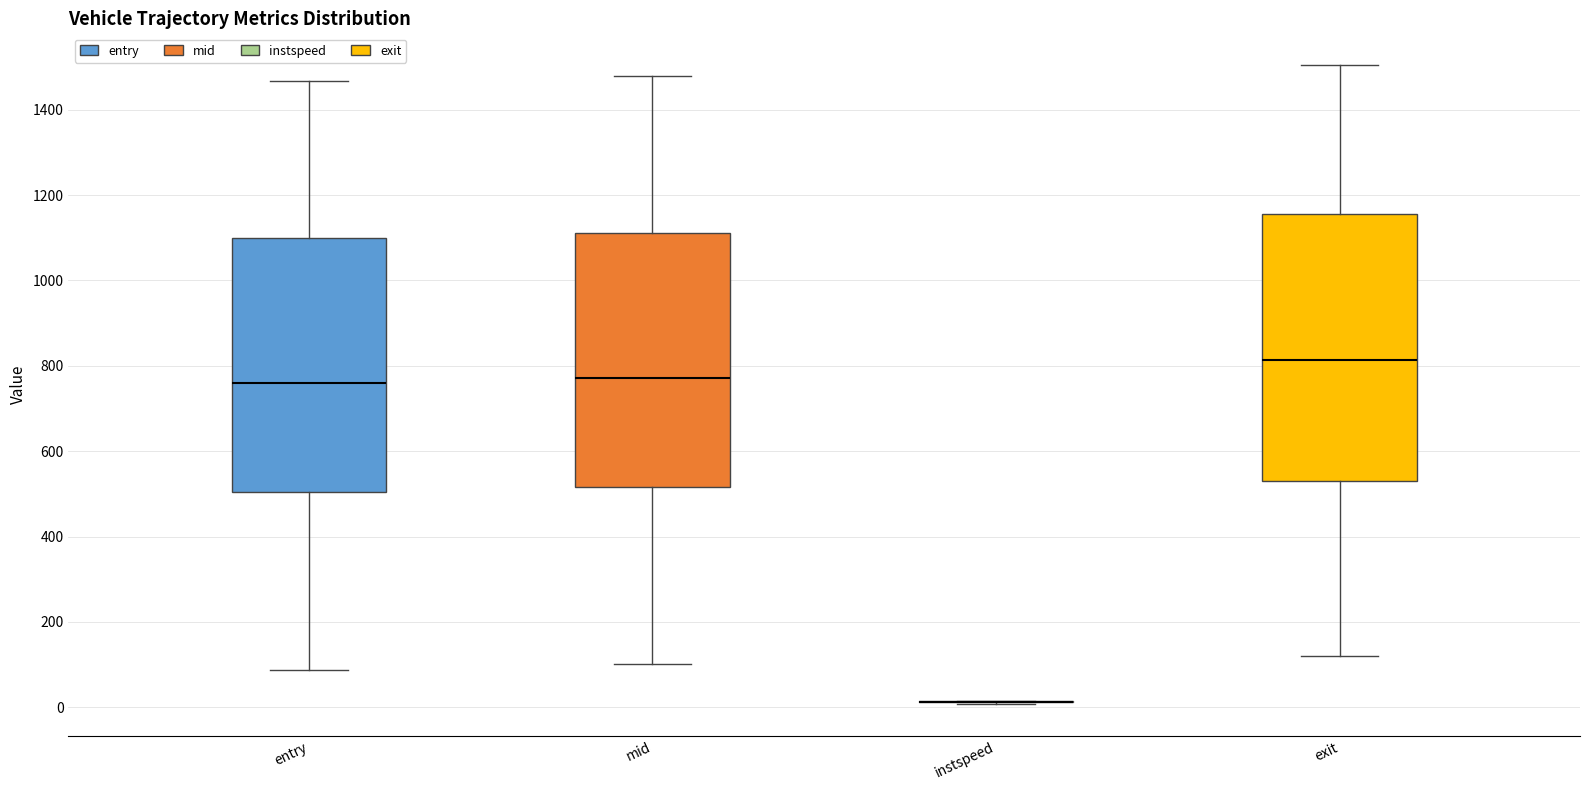

Where is the lower edge of the box for exit on the y-axis? The values are not printed on the chart, so give them approximately, as read against the axis.

520